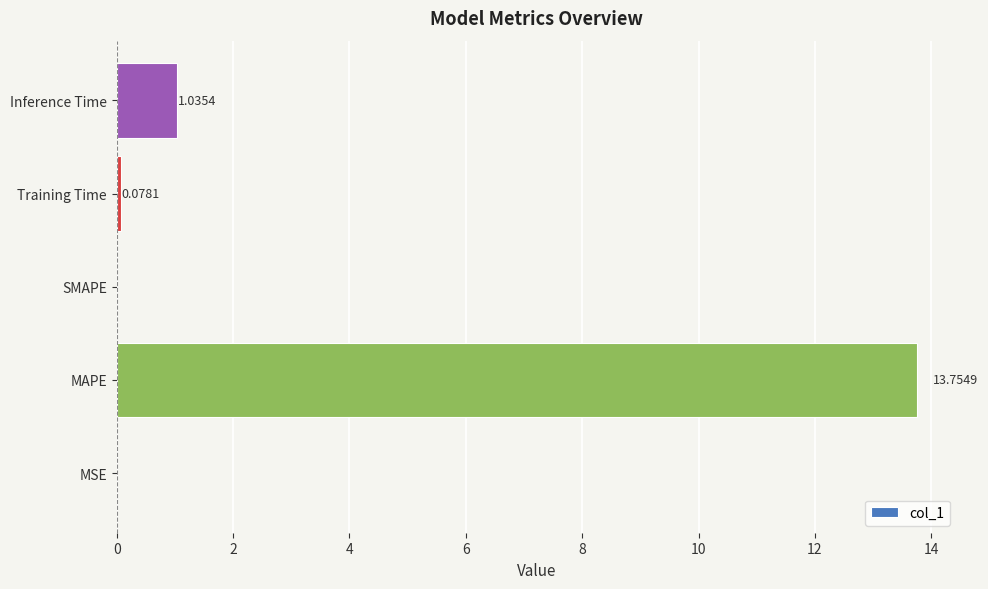

Where is the data nearest to the value 6?

Inference Time